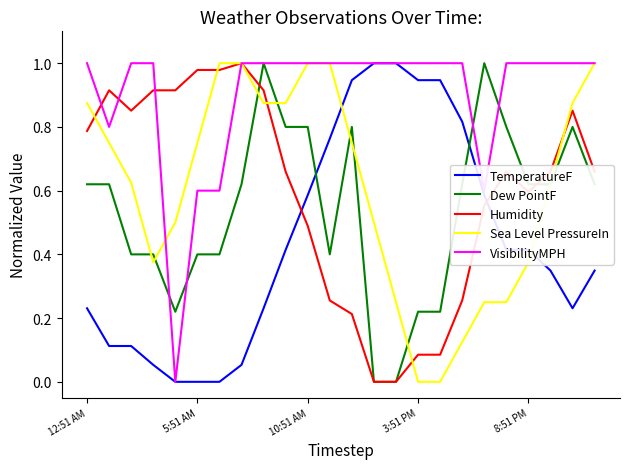

True or false: TemperatureF and Humidity cross at least once.

True